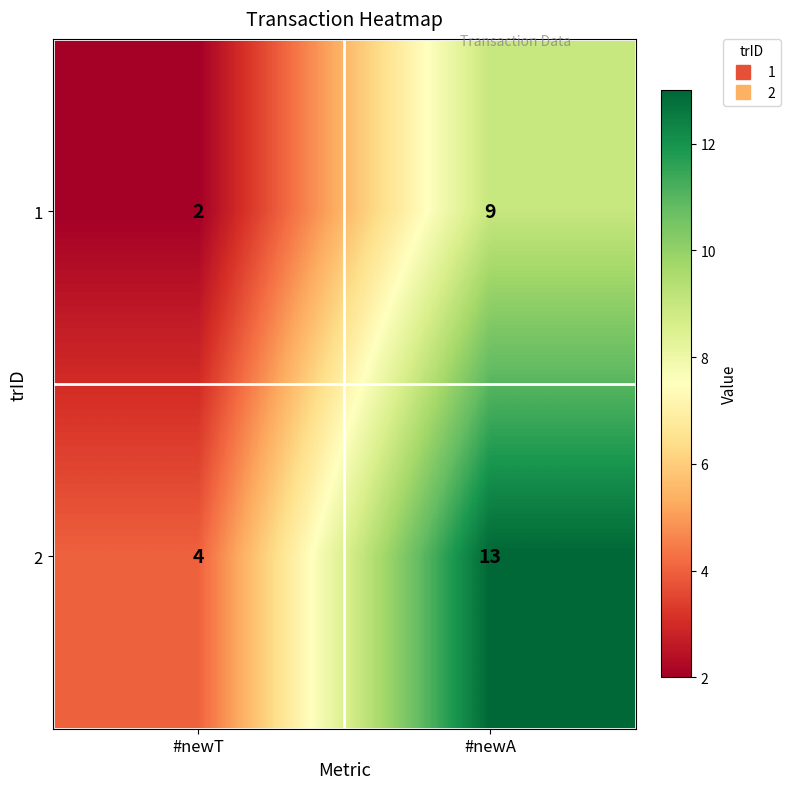

Reading left to right, extract all data points from this chart.

1: #newT=2	#newA=9
2: #newT=4	#newA=13